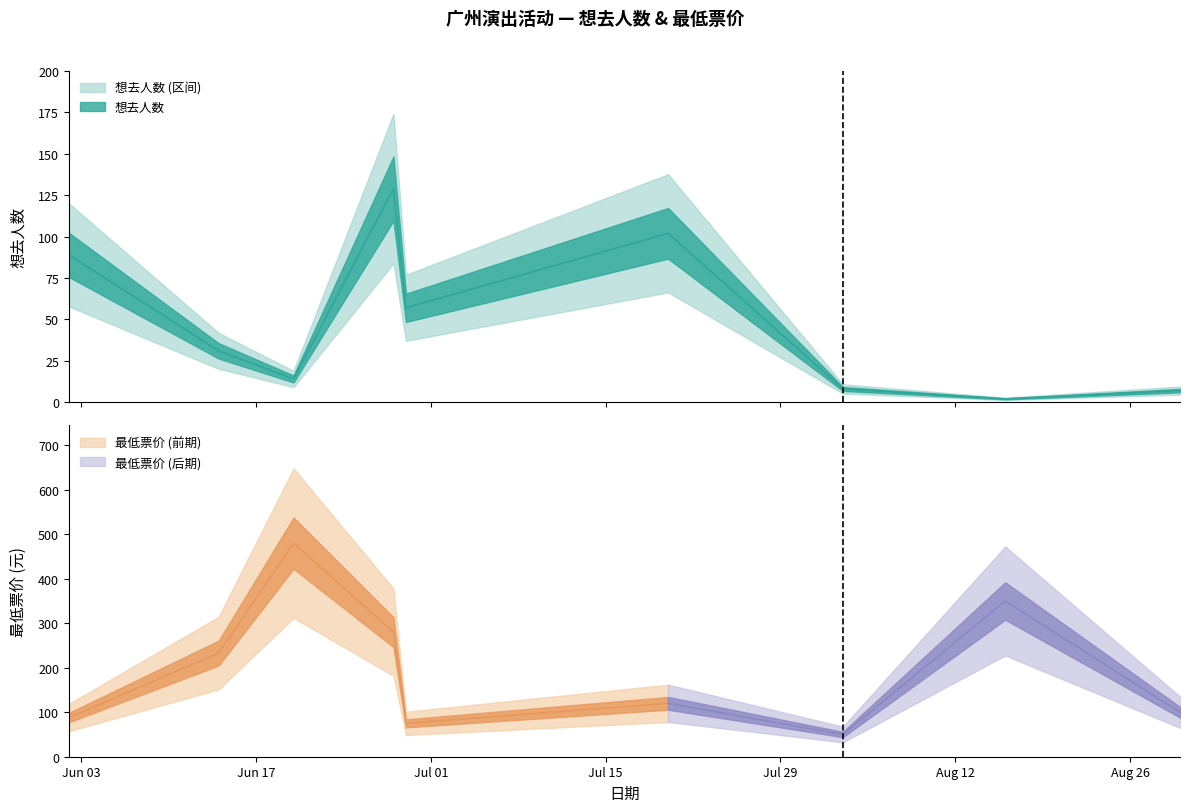

At which category does the chart reach its minimum across all series?

2024-08-16